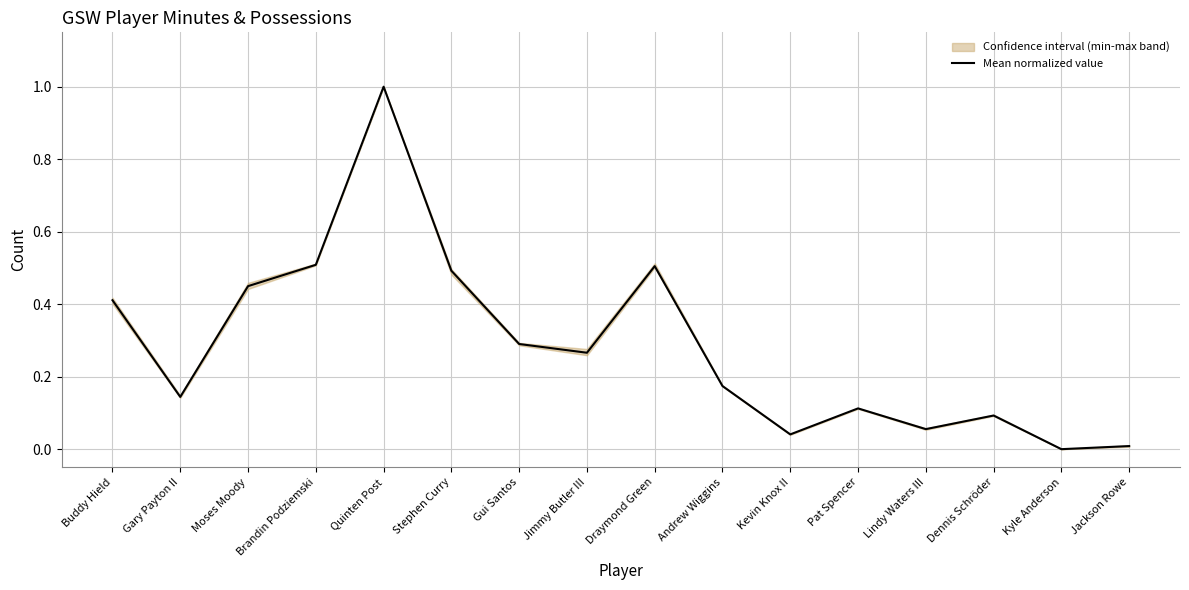

What is the label of the 3rd point from the left?

Moses Moody